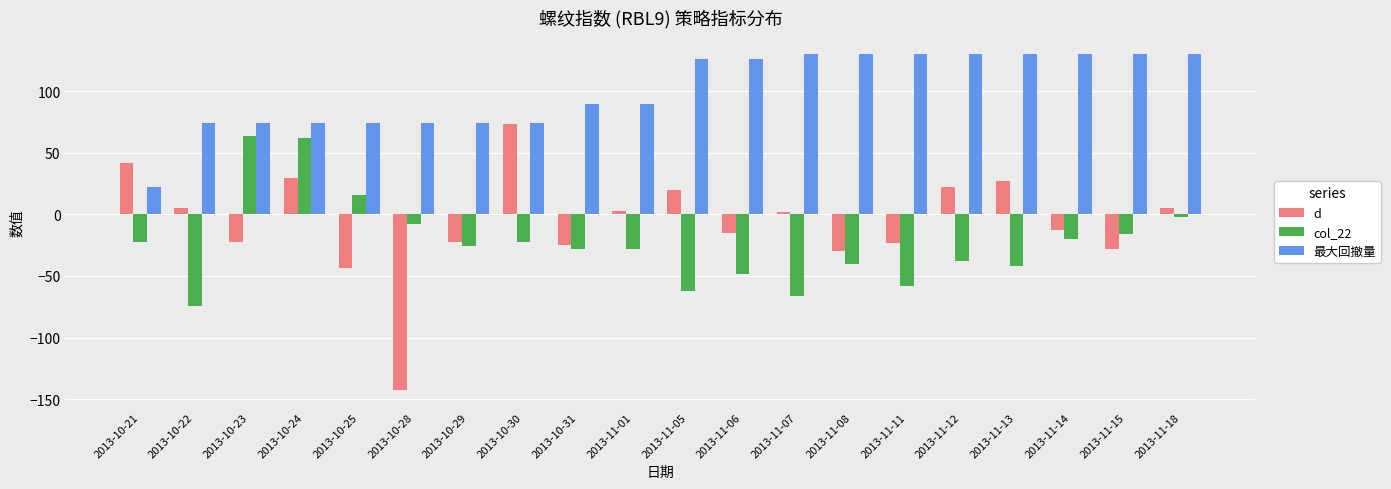

At which label does d reach its peak?

2013-10-30